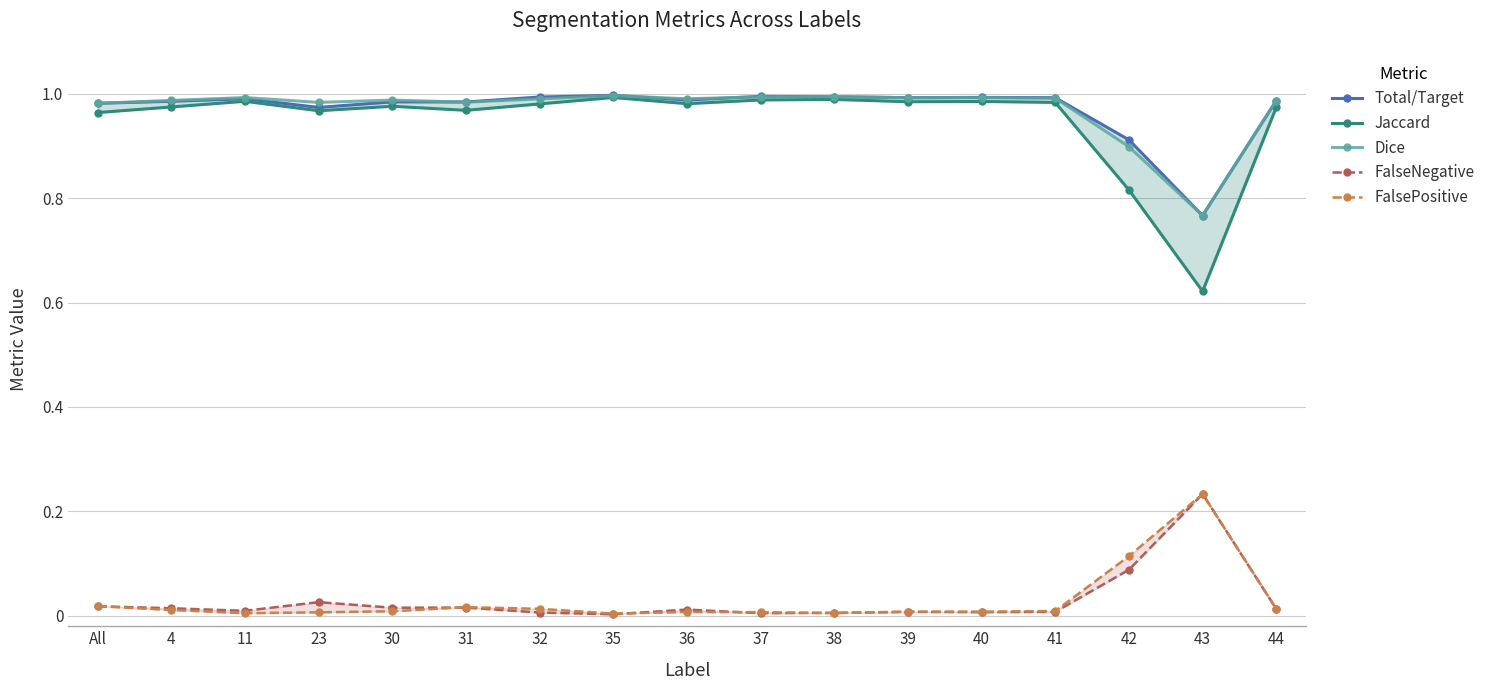

True or false: Total/Target and FalseNegative intersect in this chart.

False